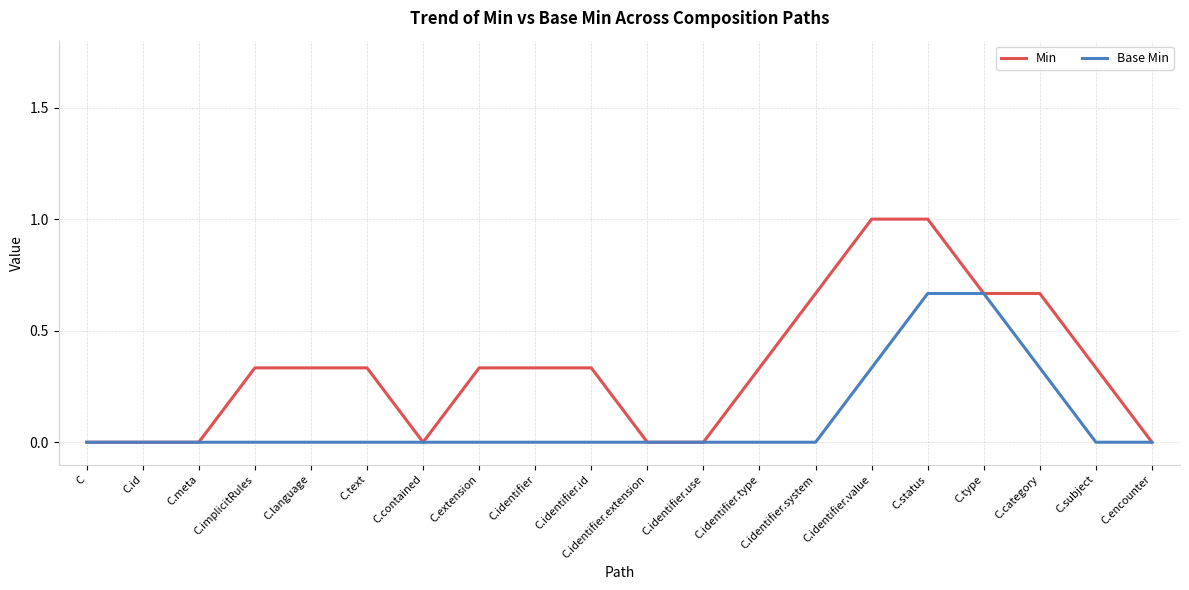

Does the chart display data point markers on the line(s)?

No